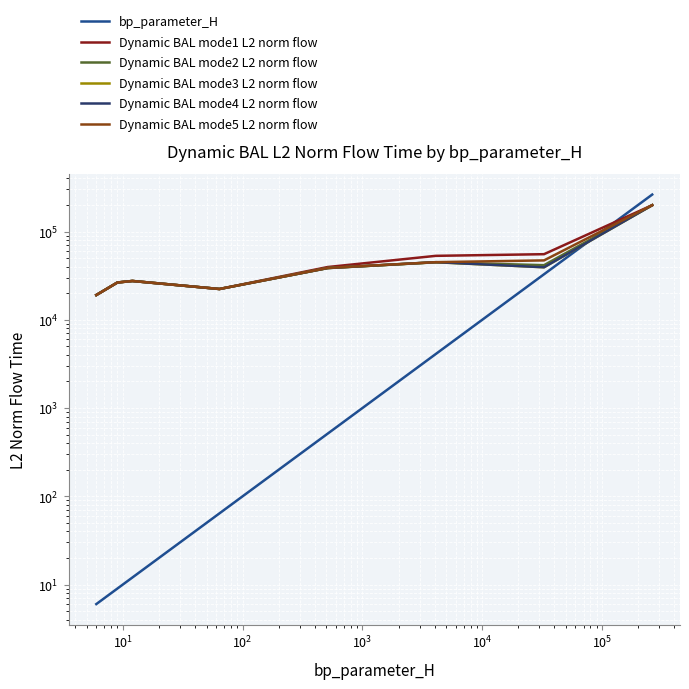

How many data points does each series have?

8